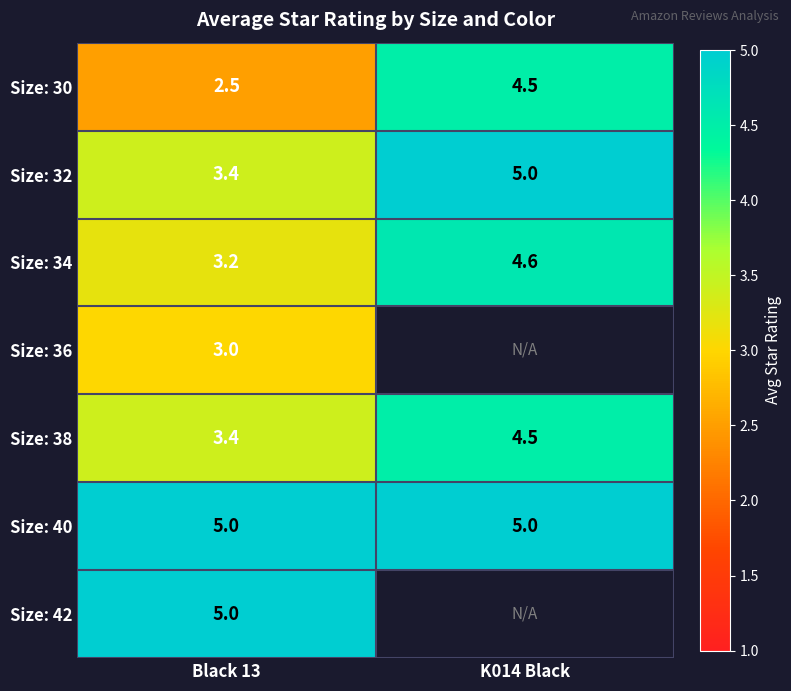

What is the spread (max minus min) of values at Black 13?

2.5